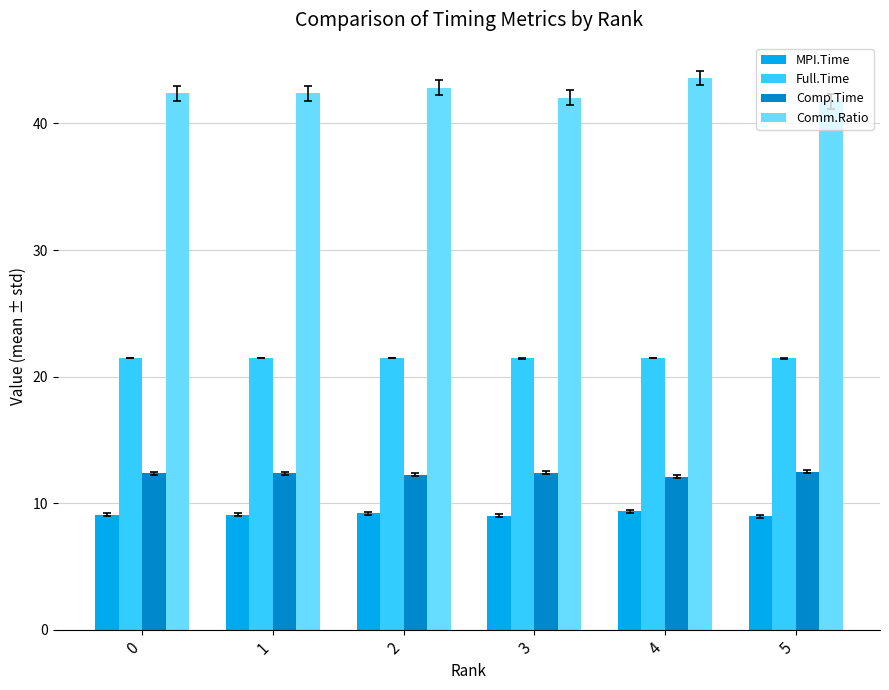

The Comm.Ratio series shows 23.9 at 0. True or false?

False